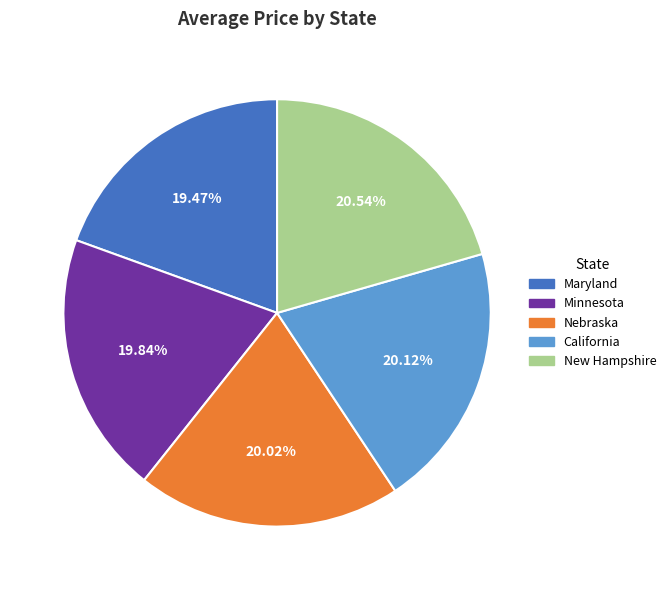

Between Nebraska and Maryland, which is larger?

Nebraska